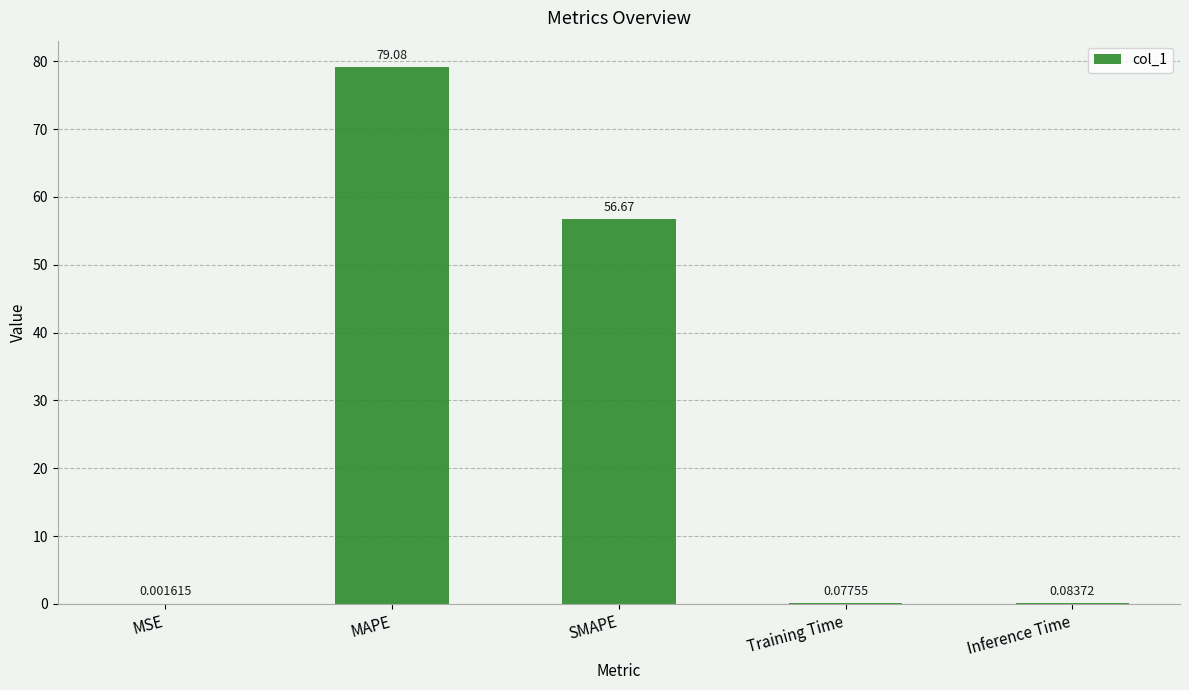

Where is the data nearest to the value 39?

SMAPE